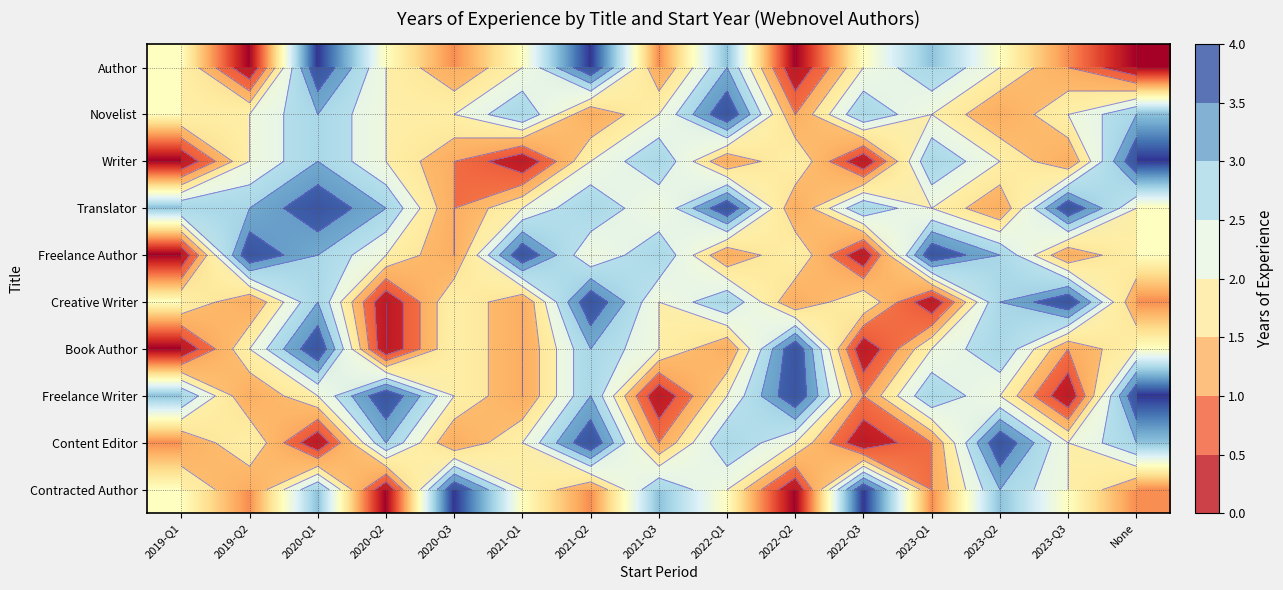

Rank the series at 2023-Q3 from lowest to highest value.

Freelance Writer, Author, Writer, Freelance Author, Book Author, Novelist, Content Editor, Contracted Author, Translator, Creative Writer